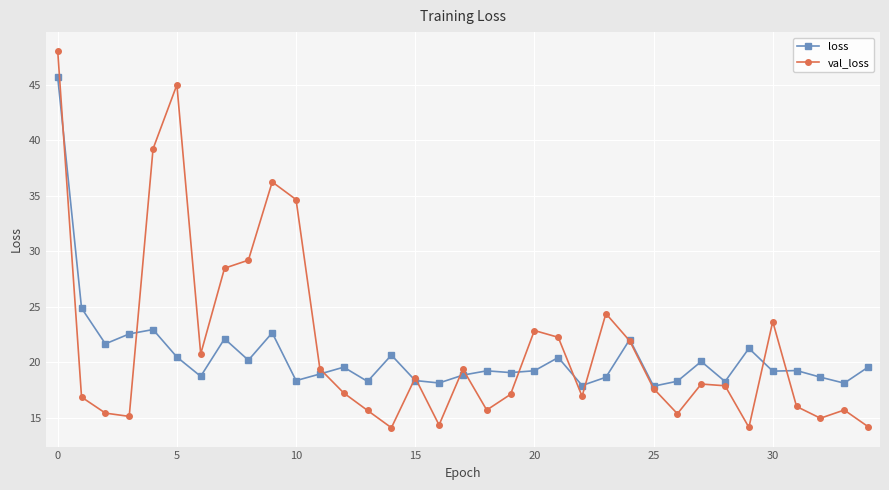

Which series has the largest total across all categories?

val_loss